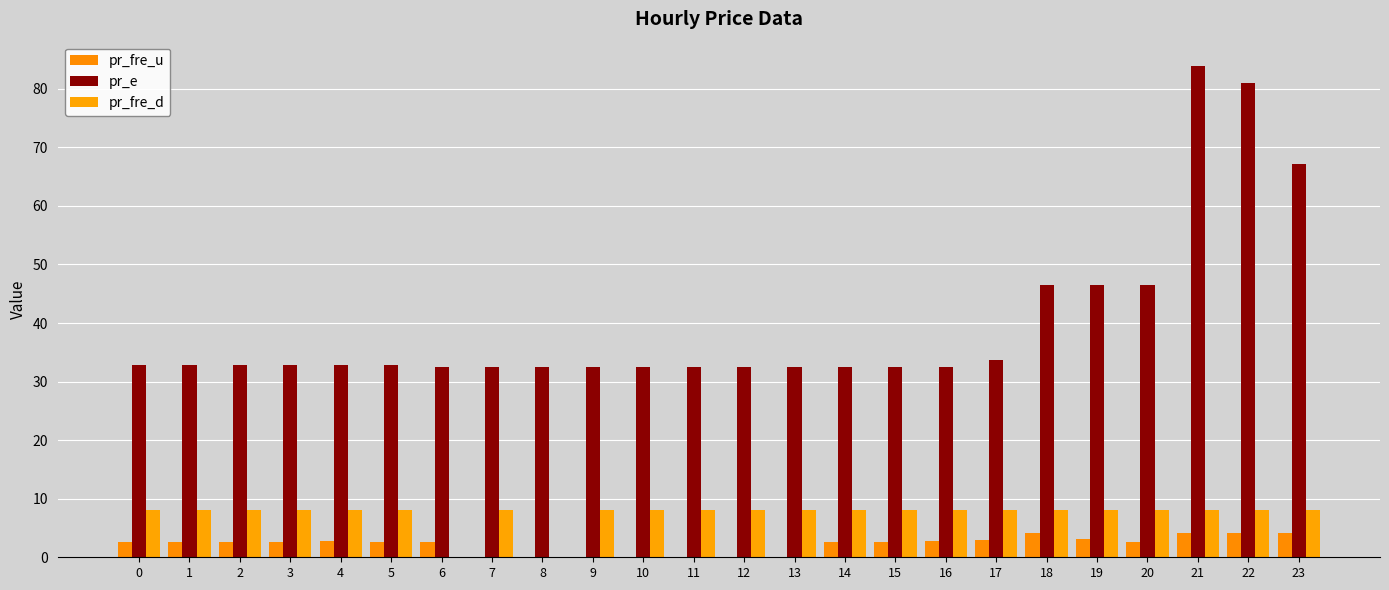

Between 8 and 14, which series saw the biggest shift?

pr_fre_d